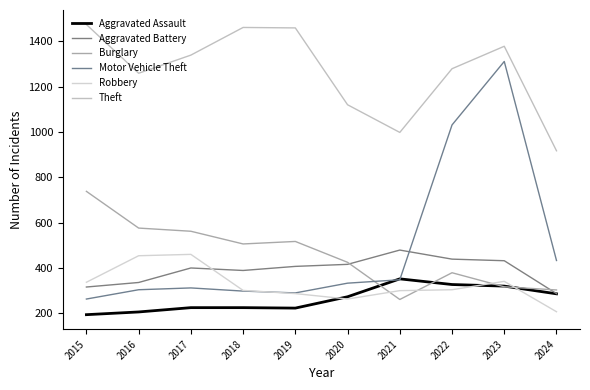

True or false: Motor Vehicle Theft and Burglary cross at least once.

True